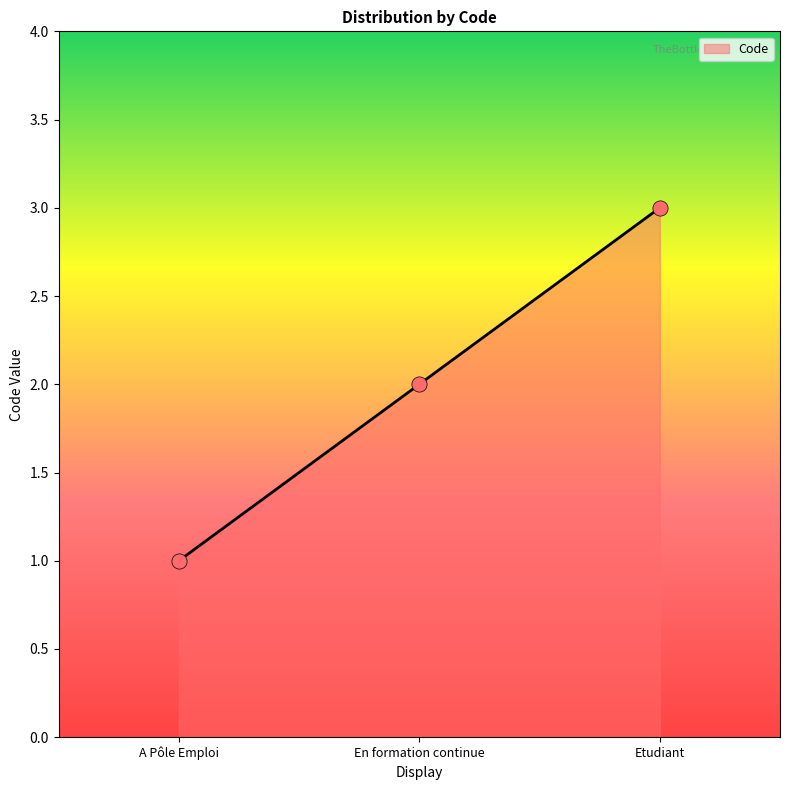

What is the ratio of the value at En formation continue to the value at Etudiant?

0.7